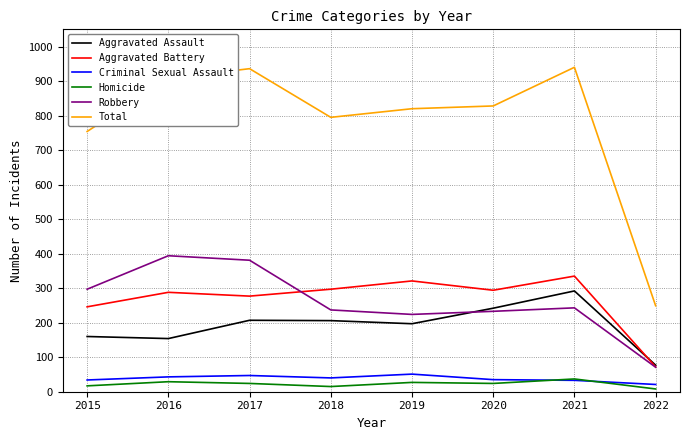

True or false: Total and Robbery cross at least once.

False